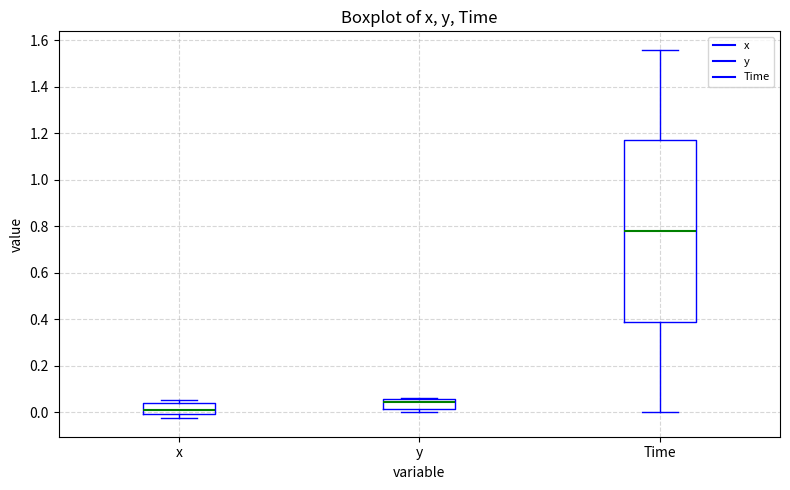

Where does the median line of the box for Time sit on the y-axis? The values are not printed on the chart, so give them approximately, as read against the axis.

0.78